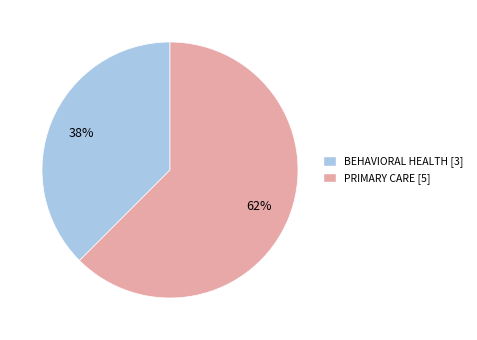

Between BEHAVIORAL HEALTH and PRIMARY CARE, which is larger?

PRIMARY CARE